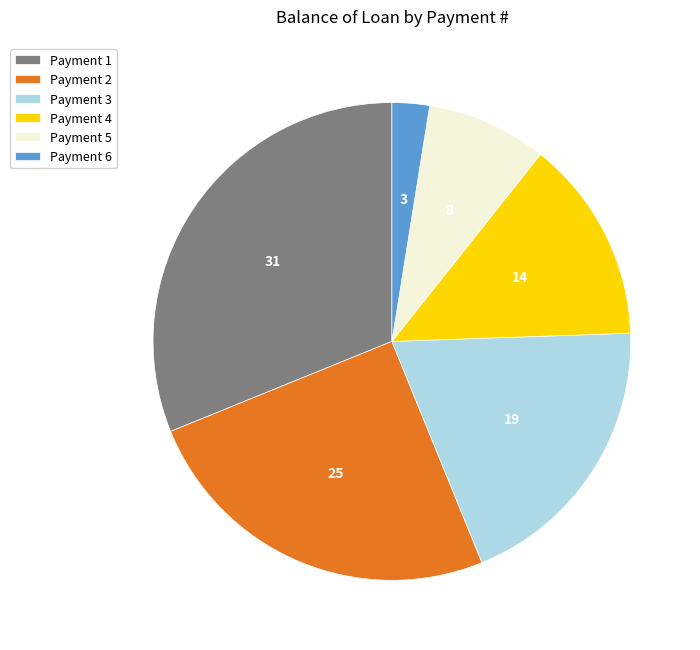

Is there a majority slice in this chart?

No